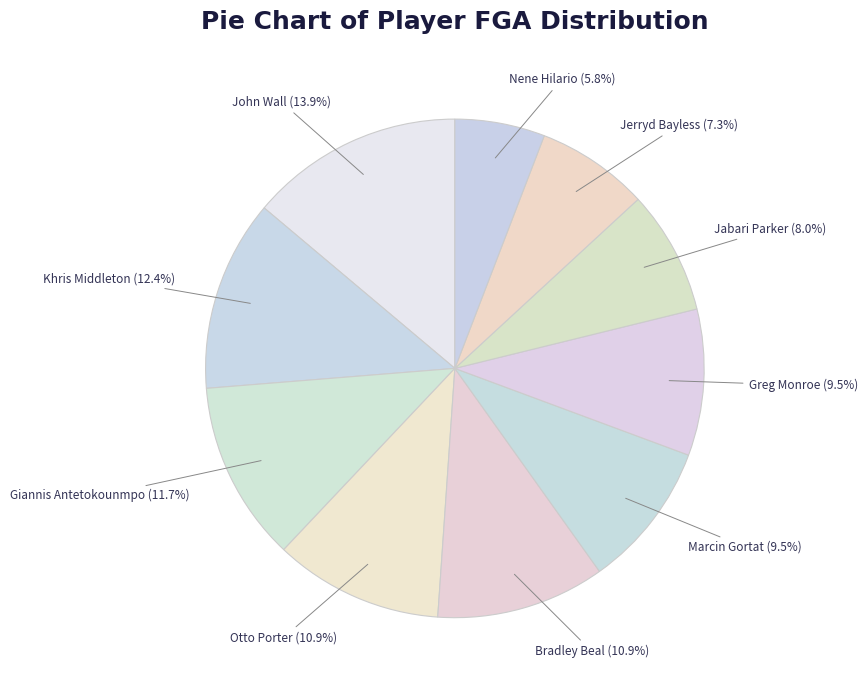

Does any single category account for the majority?

No